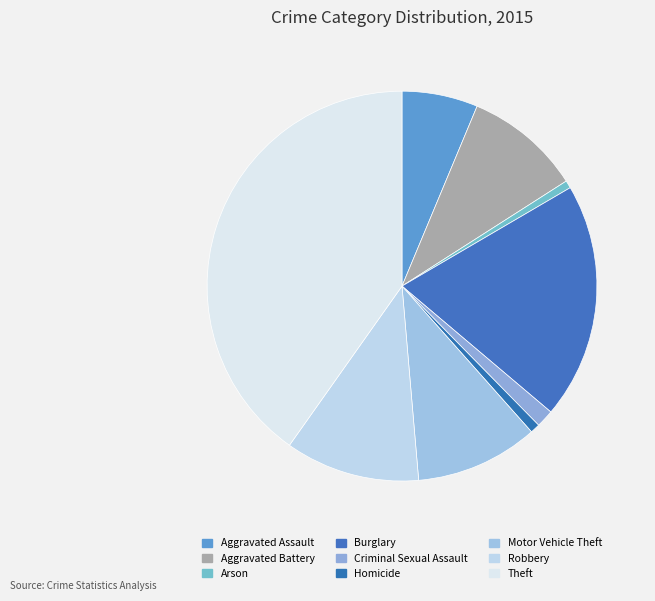

What percentage is the Criminal Sexual Assault slice, to the nearest percent?

1%